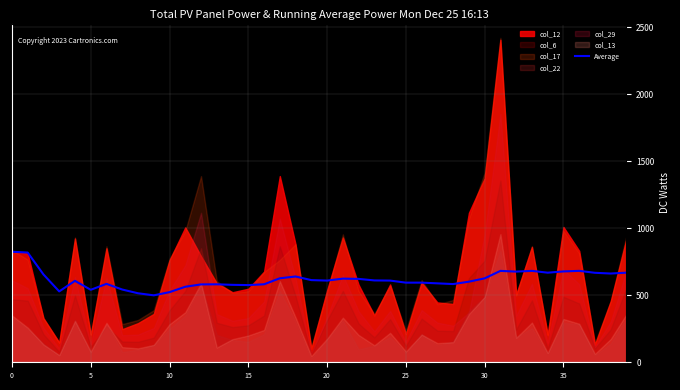

How many values exceed 609?

21